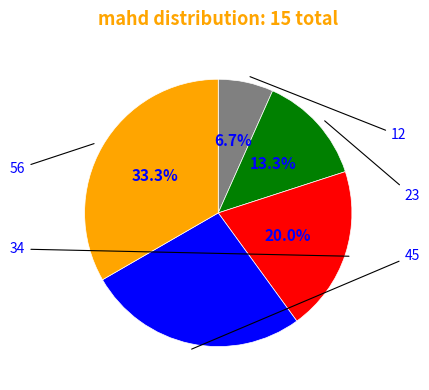

Is there a majority slice in this chart?

No